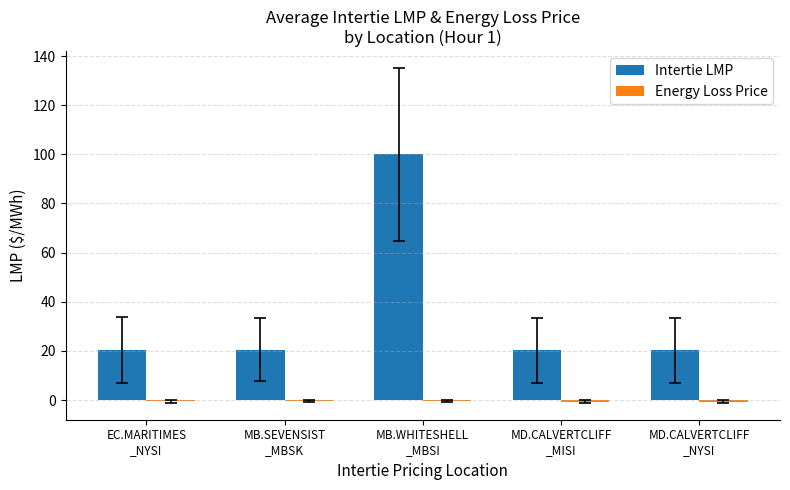

True or false: Intertie LMP has a value of 32.5 at MB.SEVENSIST
_MBSK.

False